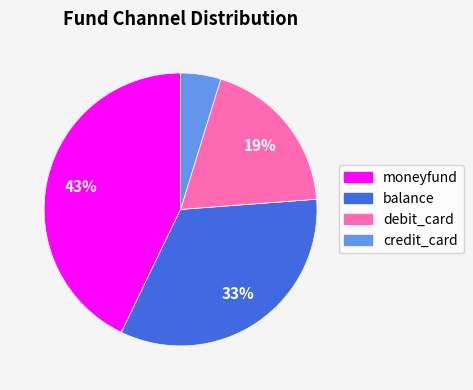

Is moneyfund the majority of the pie?

No